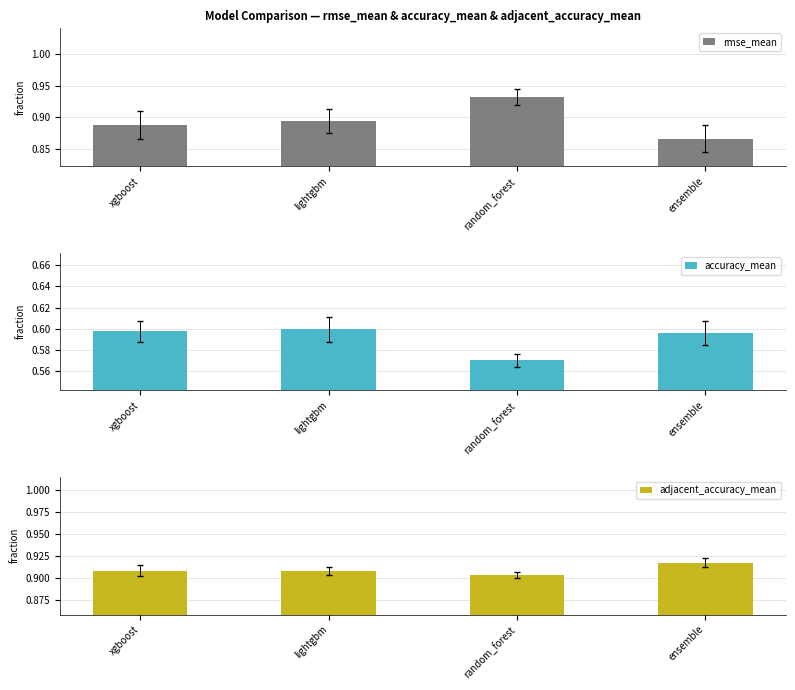

List the series in order of their peak value, lowest first.

accuracy_mean, adjacent_accuracy_mean, rmse_mean